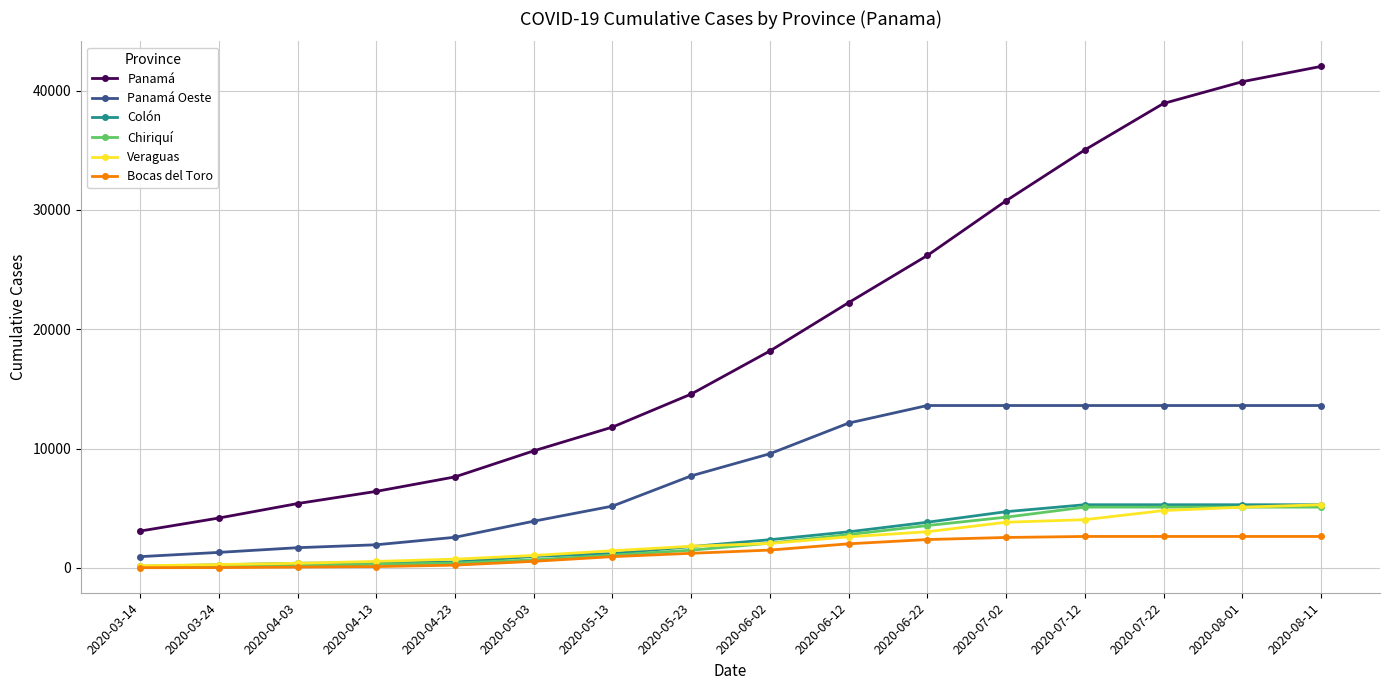

What is the label of the 2nd point from the right?

2020-08-01